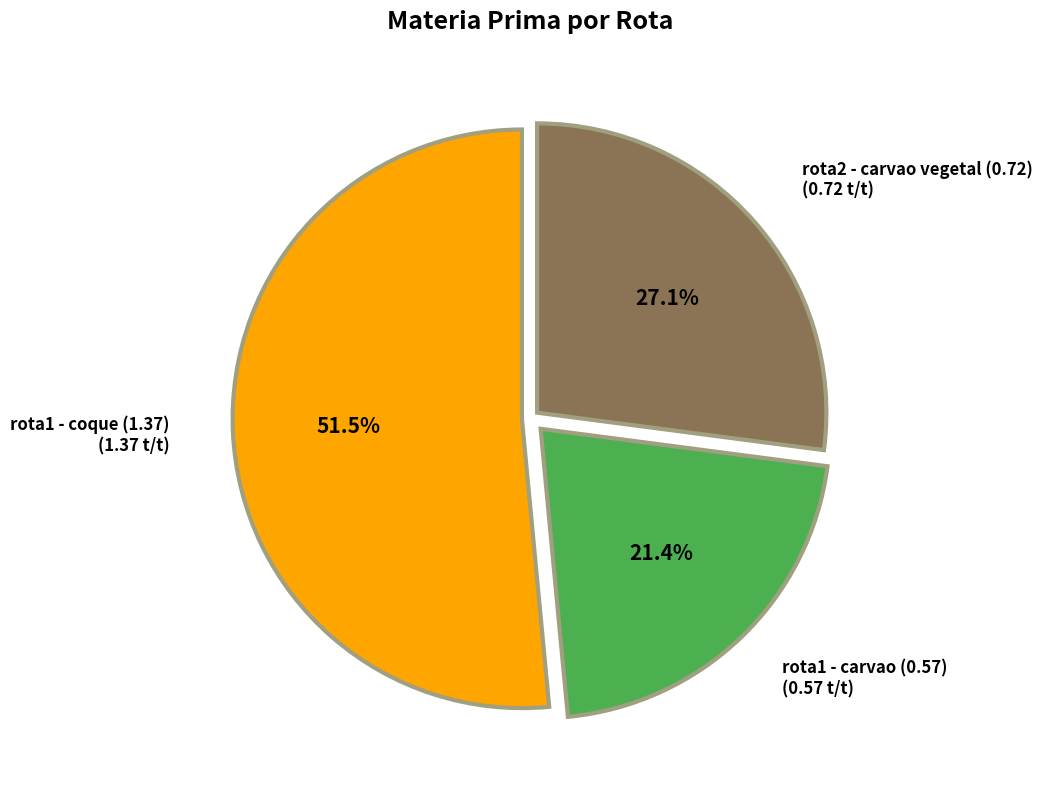

Does any single category account for the majority?

Yes